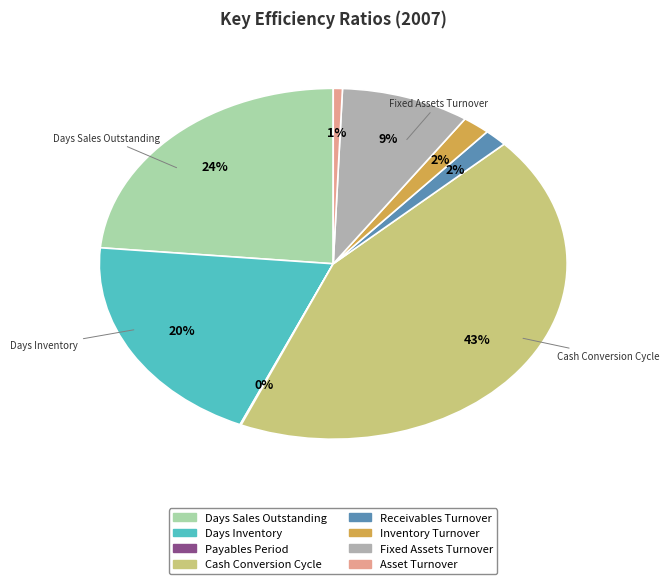

Between Fixed Assets Turnover and Asset Turnover, which is larger?

Fixed Assets Turnover